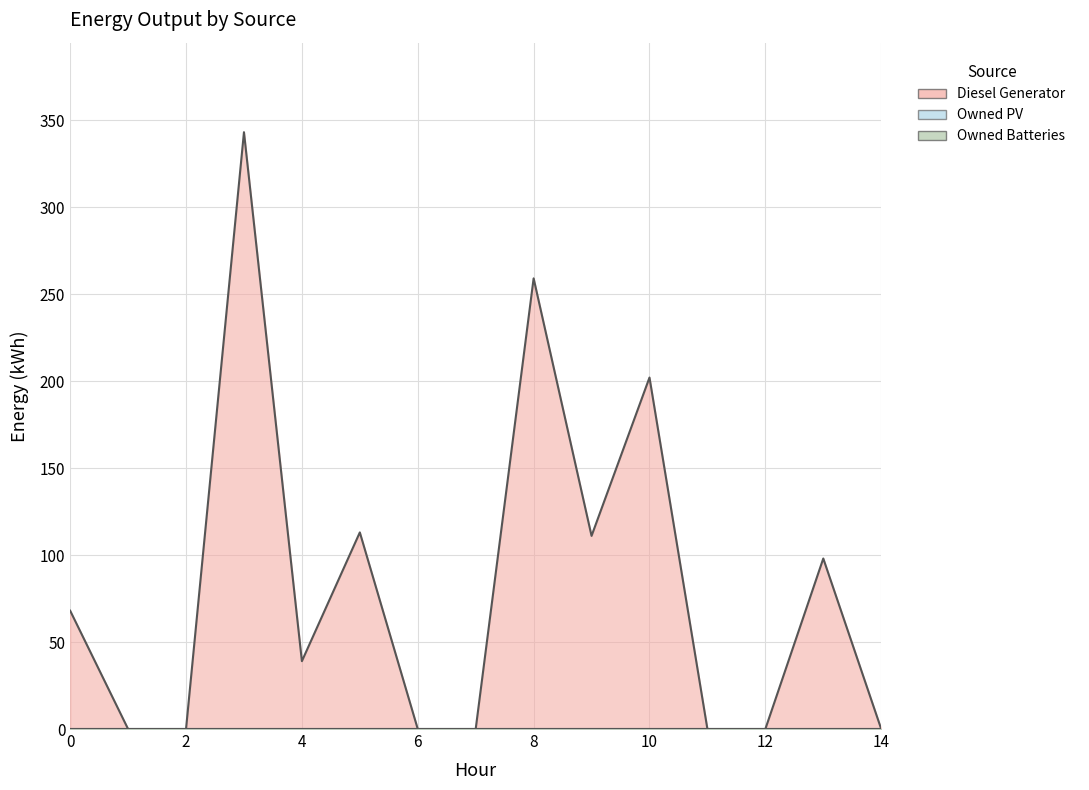

How many series are shown in this chart?

3